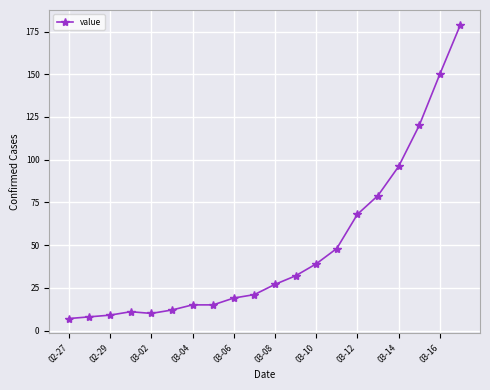

What is the minimum value shown in the chart?

7